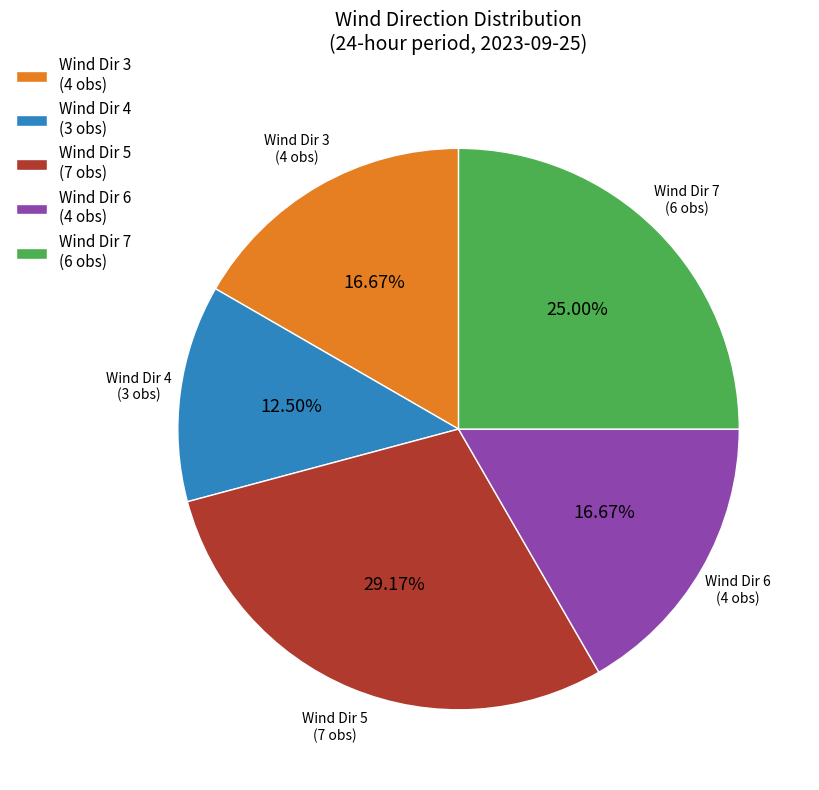

Count the number of slices in the pie.

5